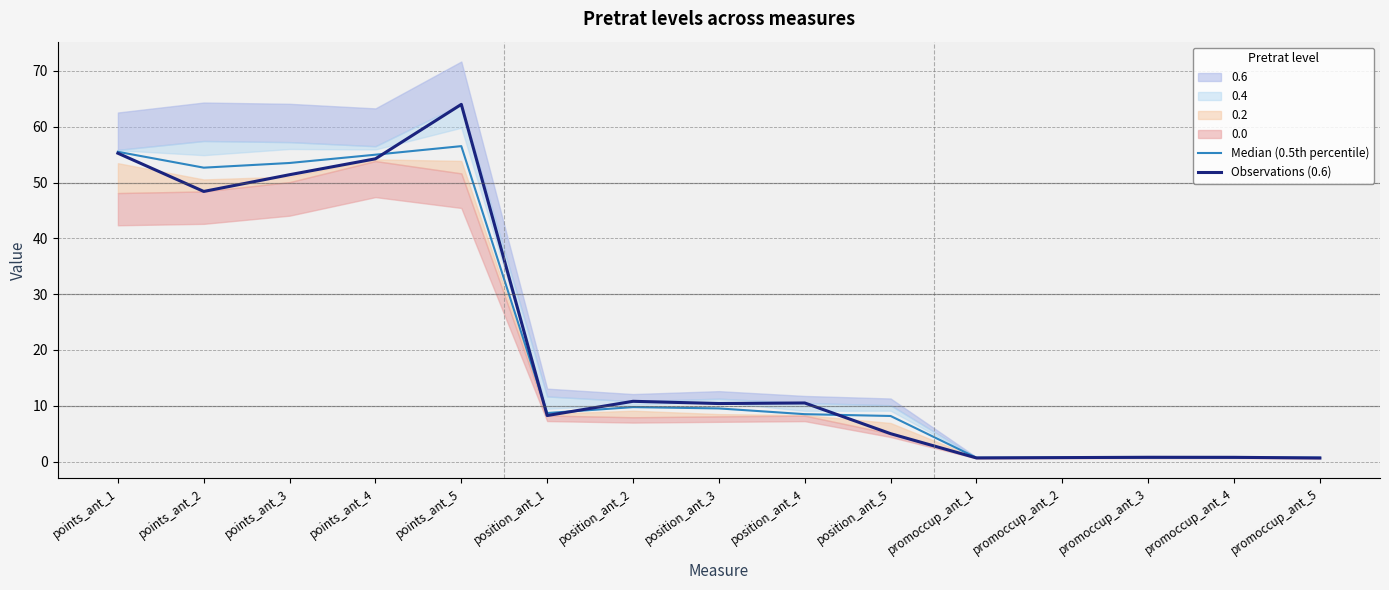

What is the difference between the Median (0.5th percentile) values at position_ant_1 and points_ant_1?

46.8